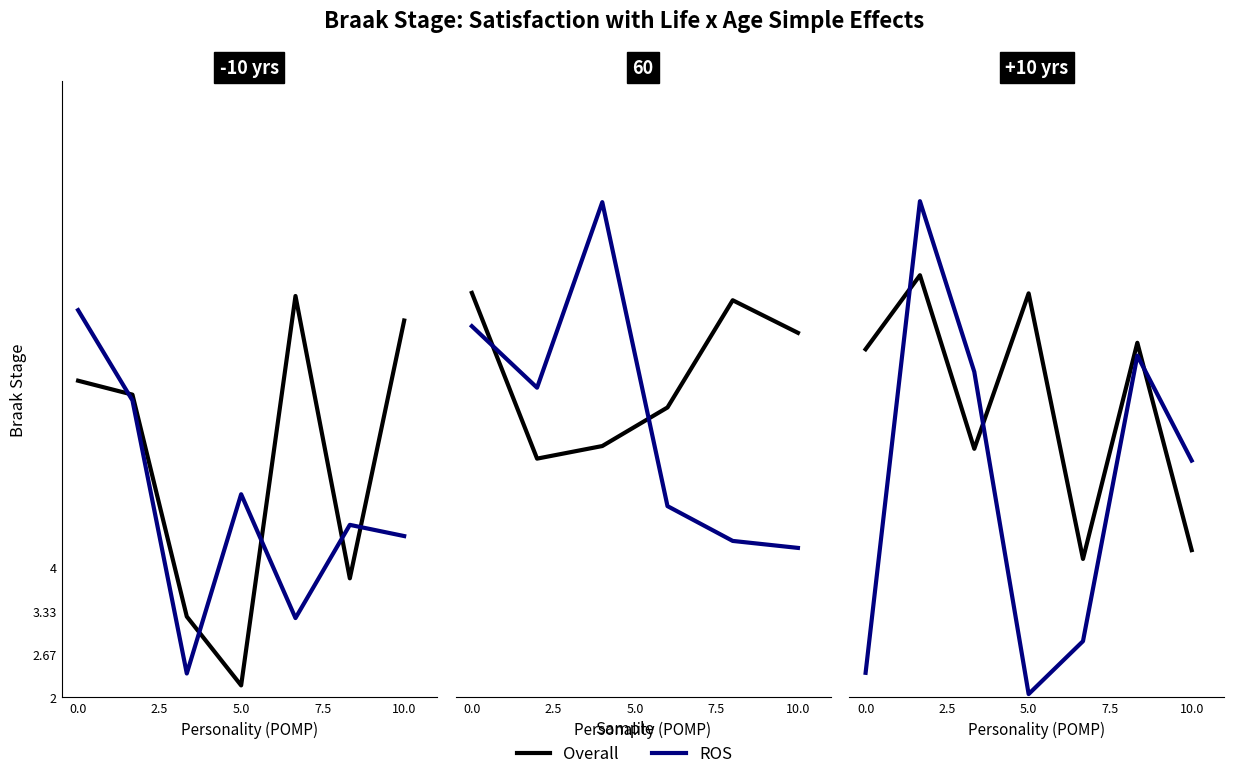

At which label does ROS first exceed 5?

2.5